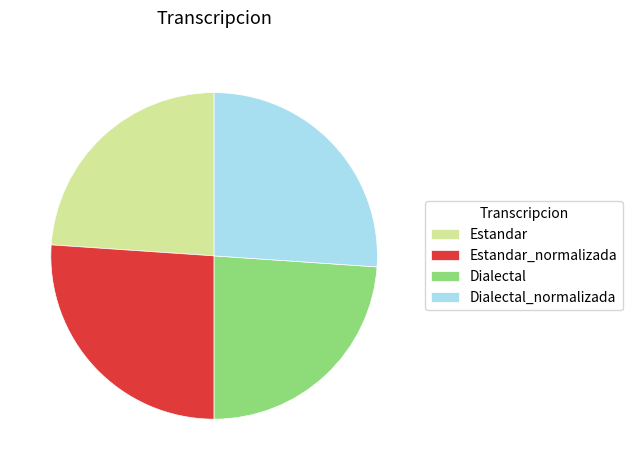

Count the number of slices in the pie.

4